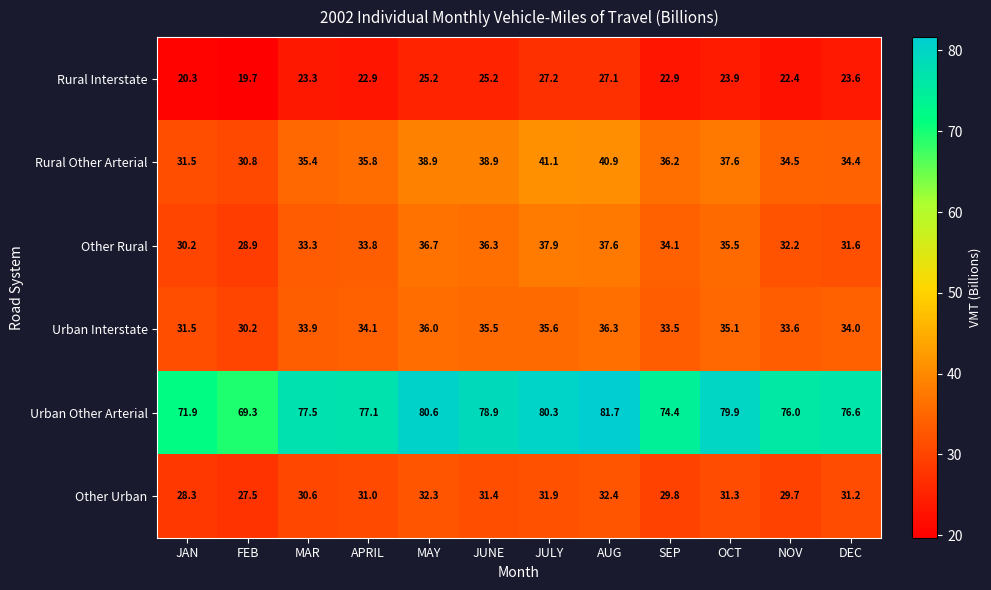

What is the sum of all Other Urban values?

367.4